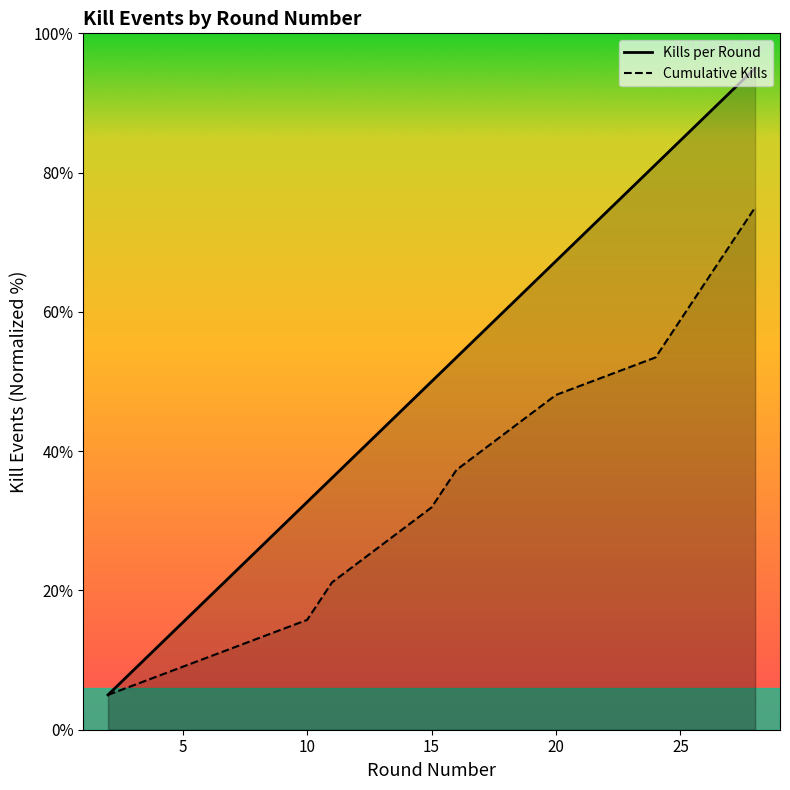

True or false: Cumulative Kills and Kills per Round cross at least once.

False